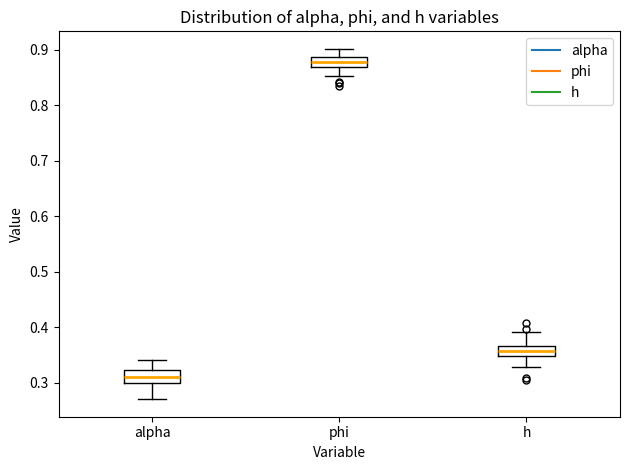

Reading left to right, transcribe this box plot: for each box, give where its median line is, the range the box spans, and where its two whiskers end, as read against the y-axis. The values are not printed on the chart, so give them approximately, as read against the axis.

alpha: median 0.31, box 0.30 to 0.32, whiskers 0.27 to 0.34
phi: median 0.88, box 0.87 to 0.89, whiskers 0.85 to 0.90
h: median 0.36, box 0.35 to 0.37, whiskers 0.33 to 0.39